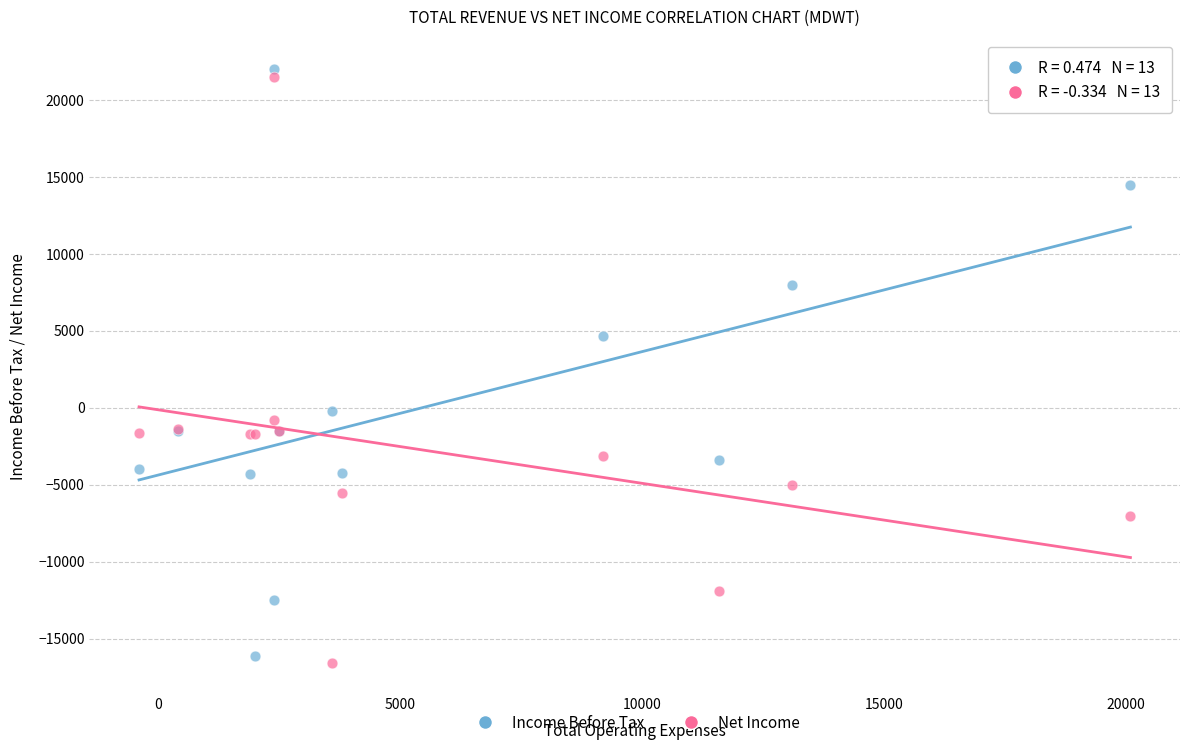

Which series reaches the maximum Y coordinate?

Income Before Tax